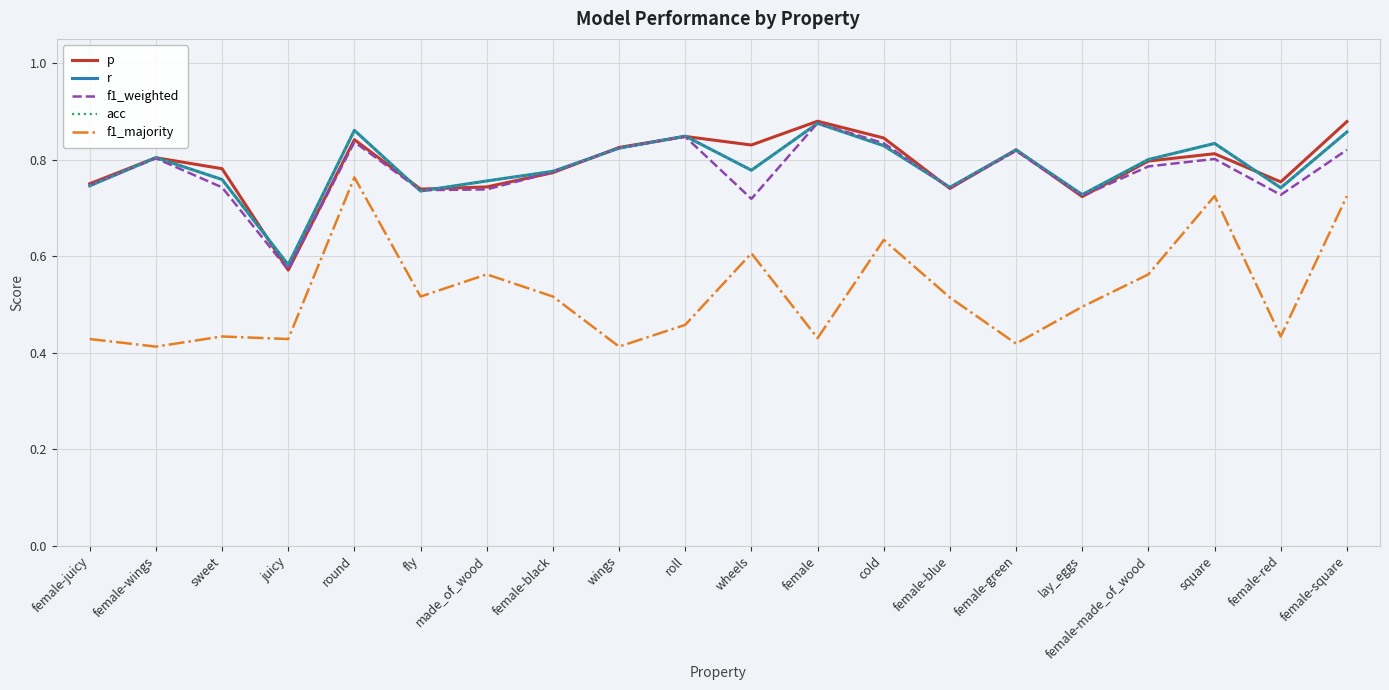

Does the chart have visible grid lines?

Yes